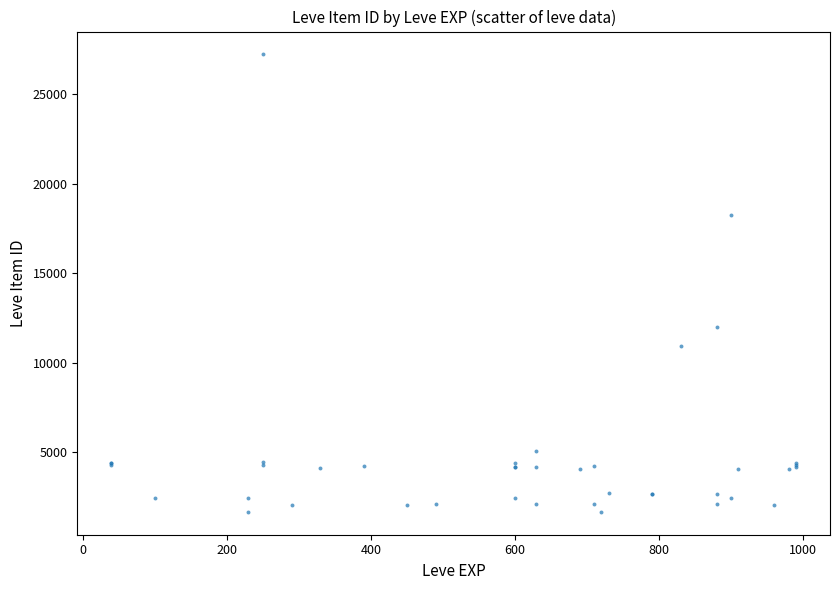

What Y value in the scatter plot is closest to 14448?

12018